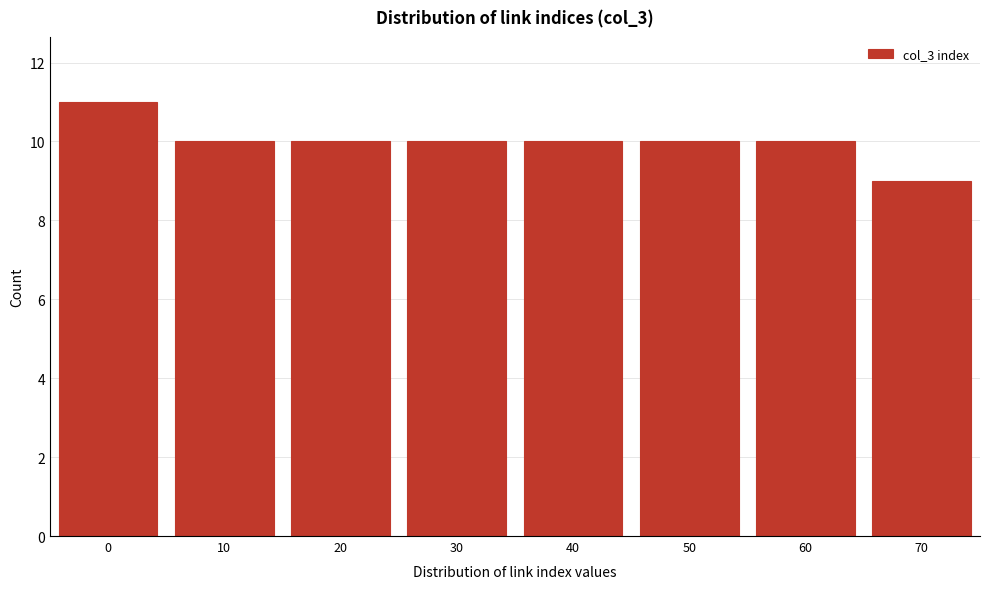

Reading right to left, extract all data points from this chart.

70=9	60=10	50=10	40=10	30=10	20=10	10=10	0=11